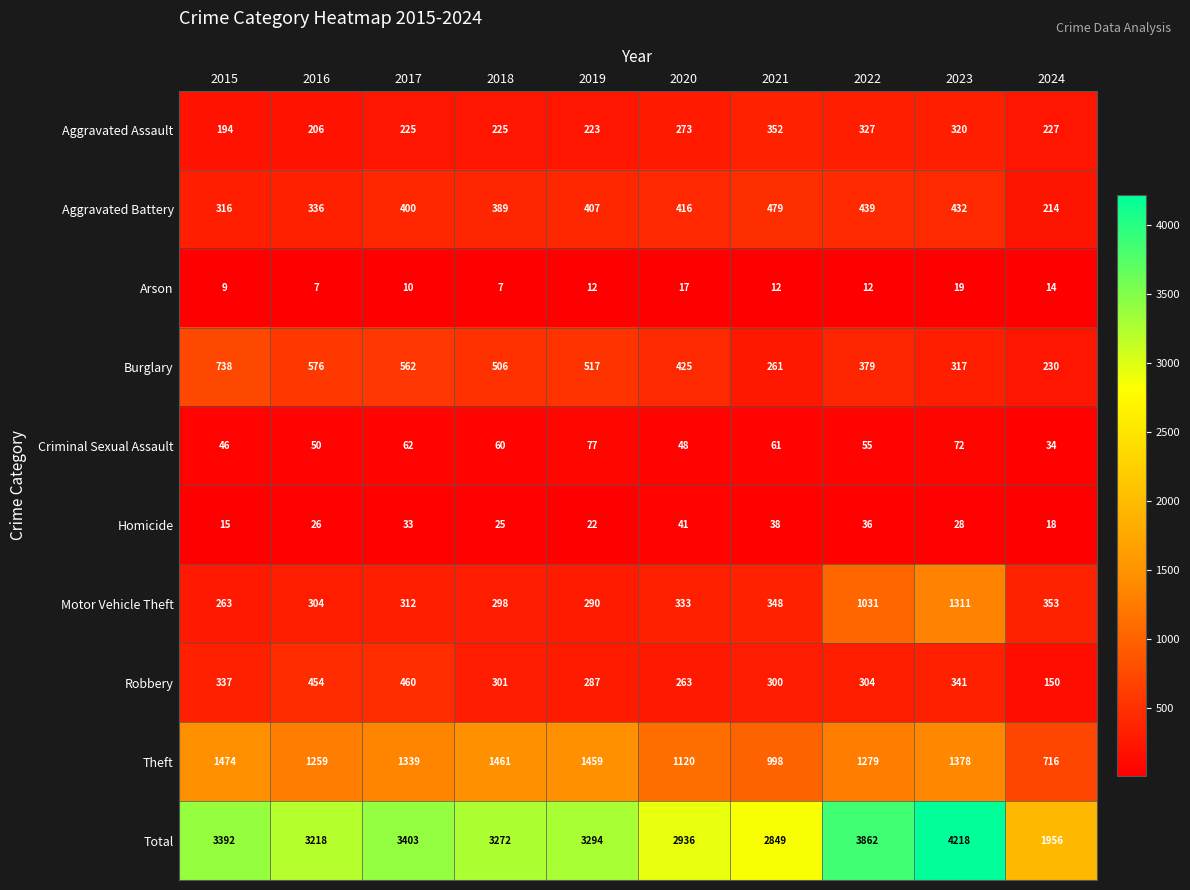

Is the value of Aggravated Assault at 2017 greater than the value of Total at 2019?

No